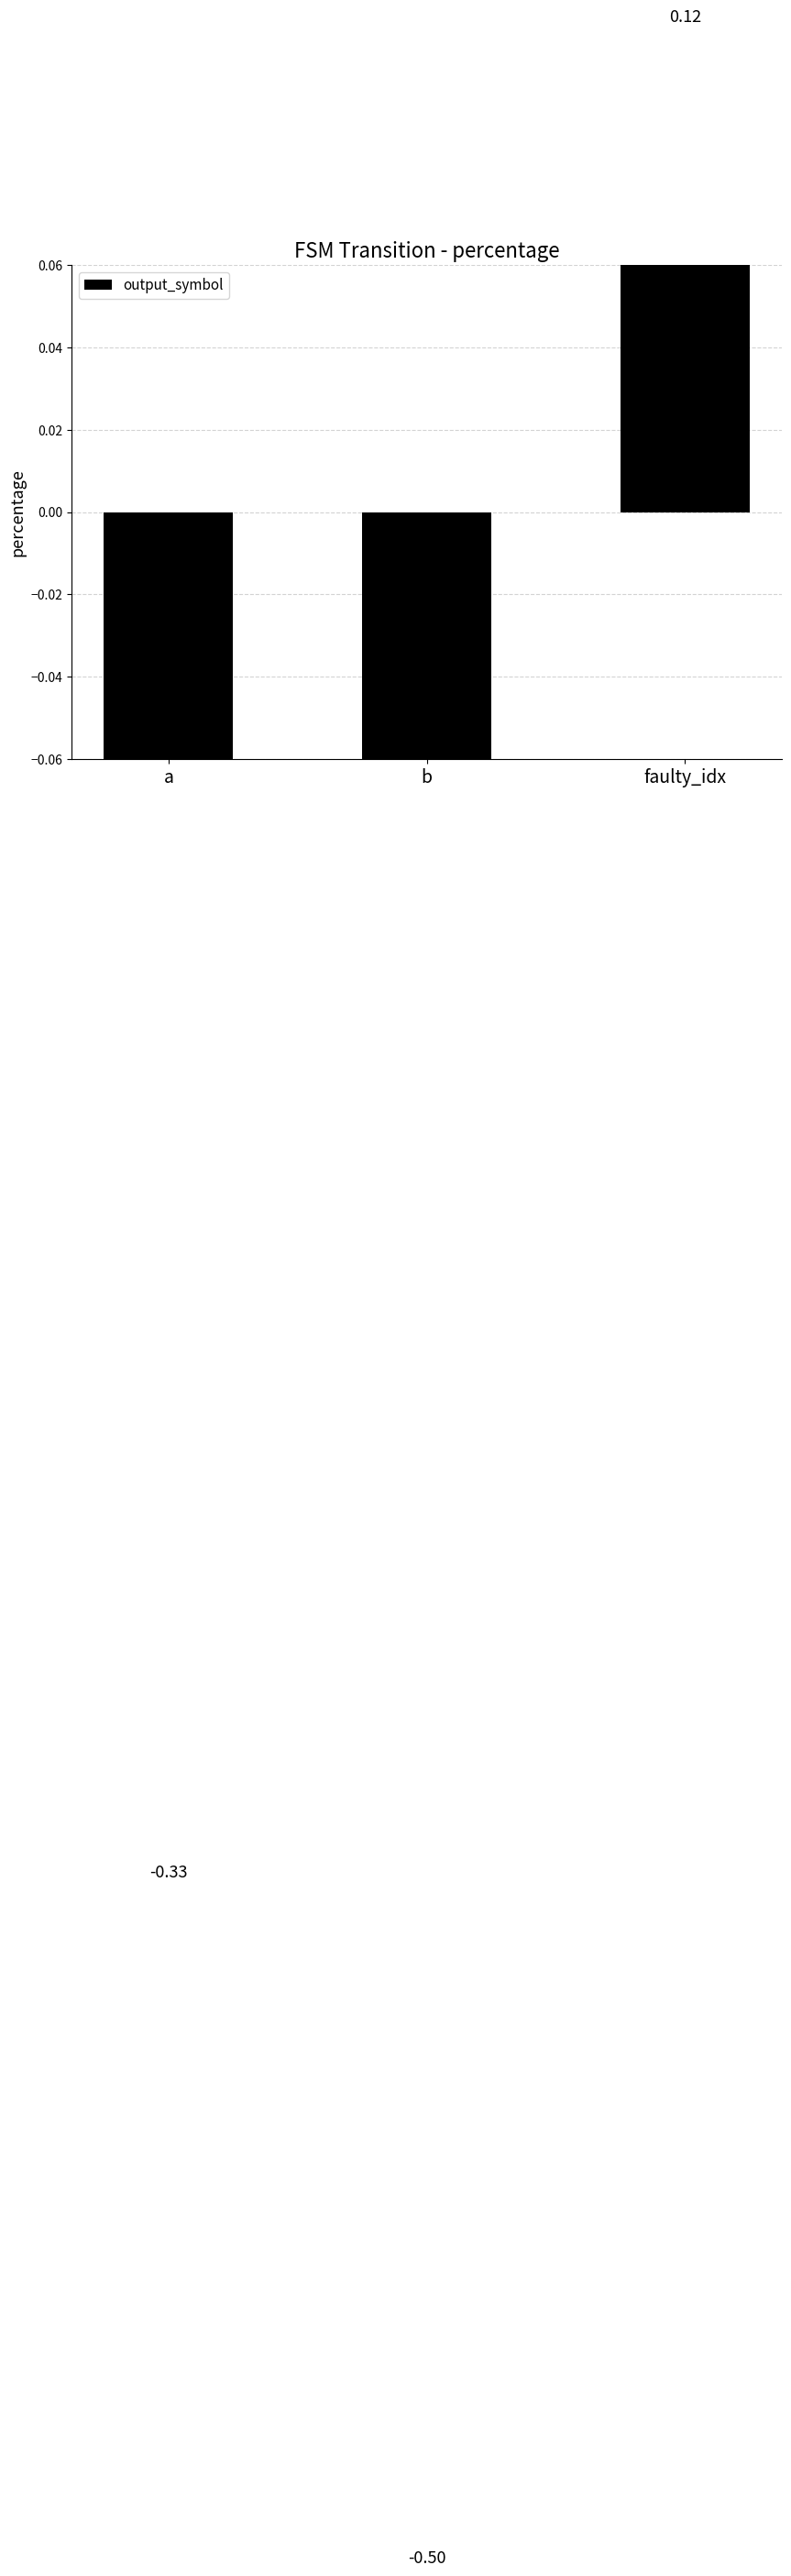

Which category has the lowest value across all series?

b